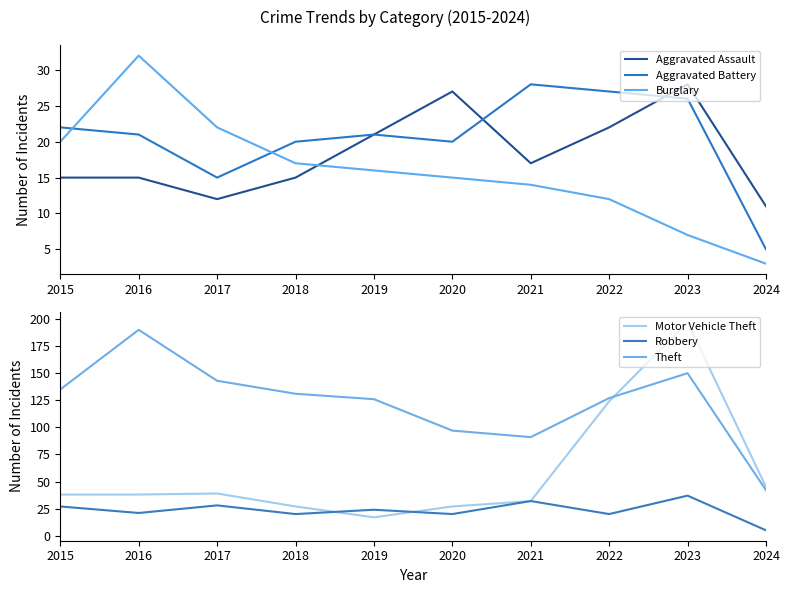

Reading left to right, list all the values displayed in this chart.

Aggravated Assault: 2015=15	2016=15	2017=12	2018=15	2019=21	2020=27	2021=17	2022=22	2023=28	2024=11
Aggravated Battery: 2015=22	2016=21	2017=15	2018=20	2019=21	2020=20	2021=28	2022=27	2023=26	2024=5
Burglary: 2015=20	2016=32	2017=22	2018=17	2019=16	2020=15	2021=14	2022=12	2023=7	2024=3
Motor Vehicle Theft: 2015=38	2016=38	2017=39	2018=27	2019=17	2020=27	2021=32	2022=124	2023=197	2024=45
Robbery: 2015=27	2016=21	2017=28	2018=20	2019=24	2020=20	2021=32	2022=20	2023=37	2024=5
Theft: 2015=135	2016=190	2017=143	2018=131	2019=126	2020=97	2021=91	2022=127	2023=150	2024=42